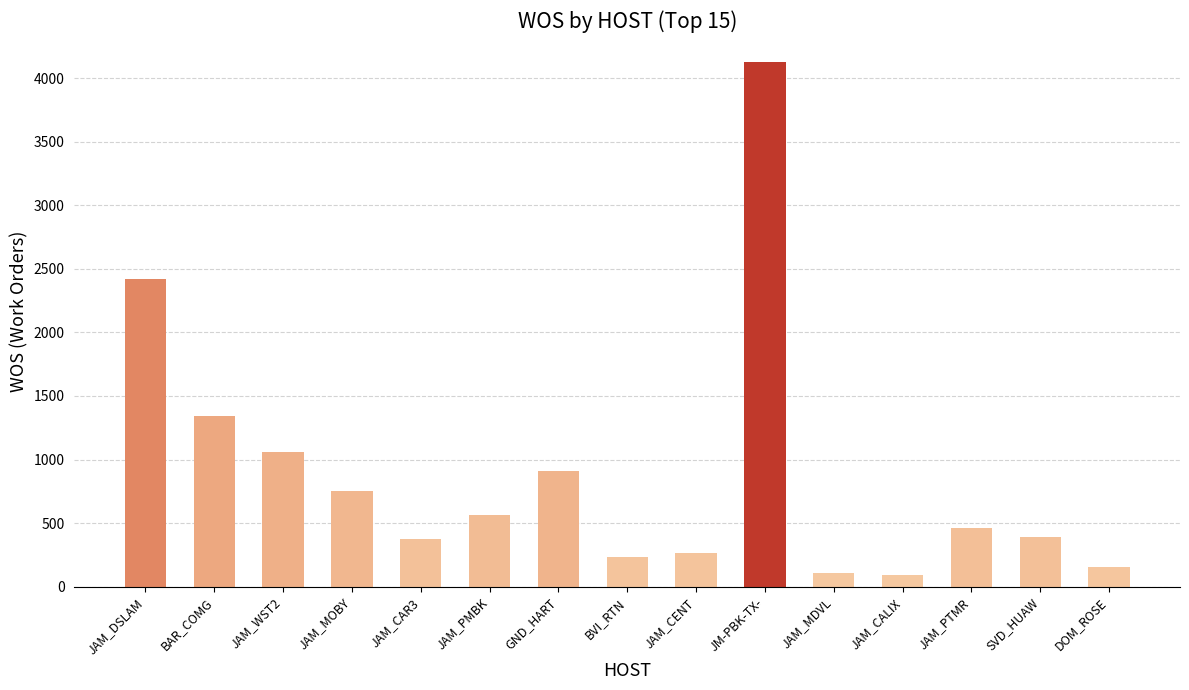

Where is the data nearest to the value 2107?

JAM_DSLAM